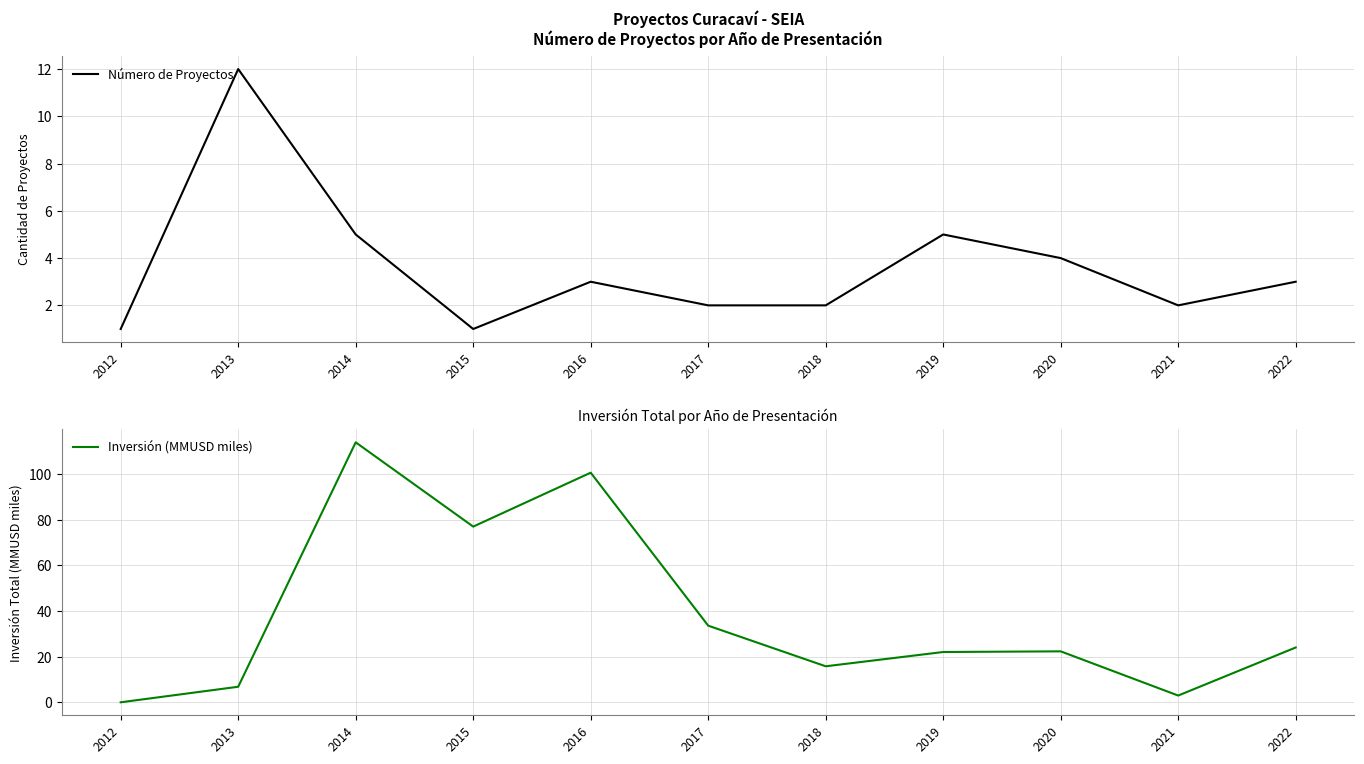

At 2014, list the series in order from smallest to largest.

Número de Proyectos, Inversión (MMUSD miles)